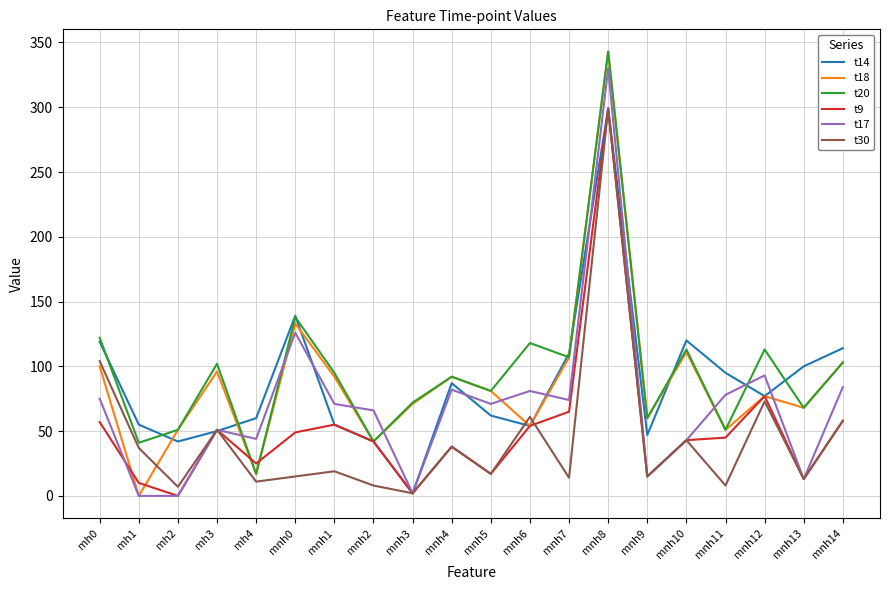

At which label does t14 reach its peak?

mnh8